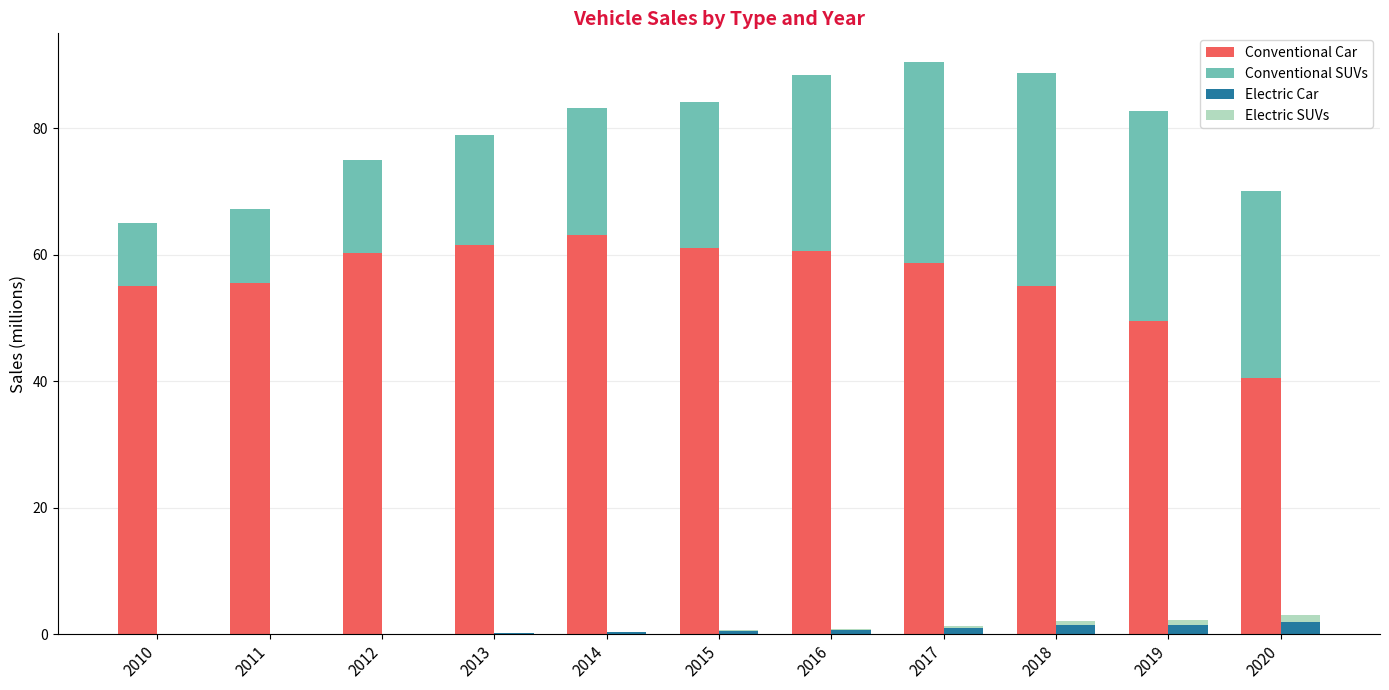

Rank the series at 2018 from highest to lowest value.

Conventional Car, Conventional SUVs, Electric Car, Electric SUVs